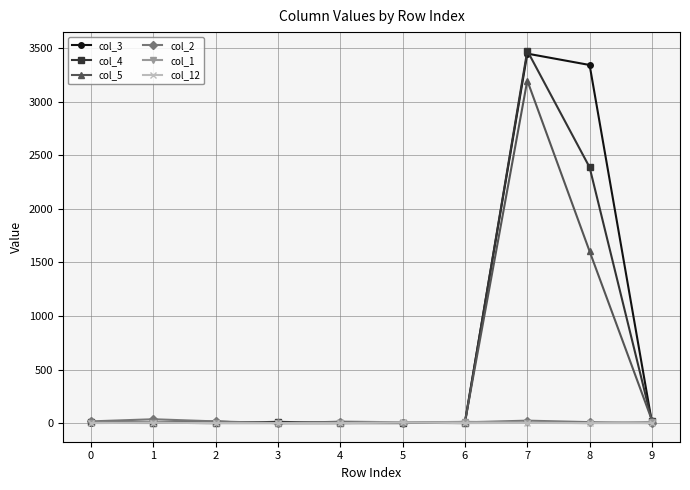

True or false: col_5 has more than 0 interior local peaks.

True